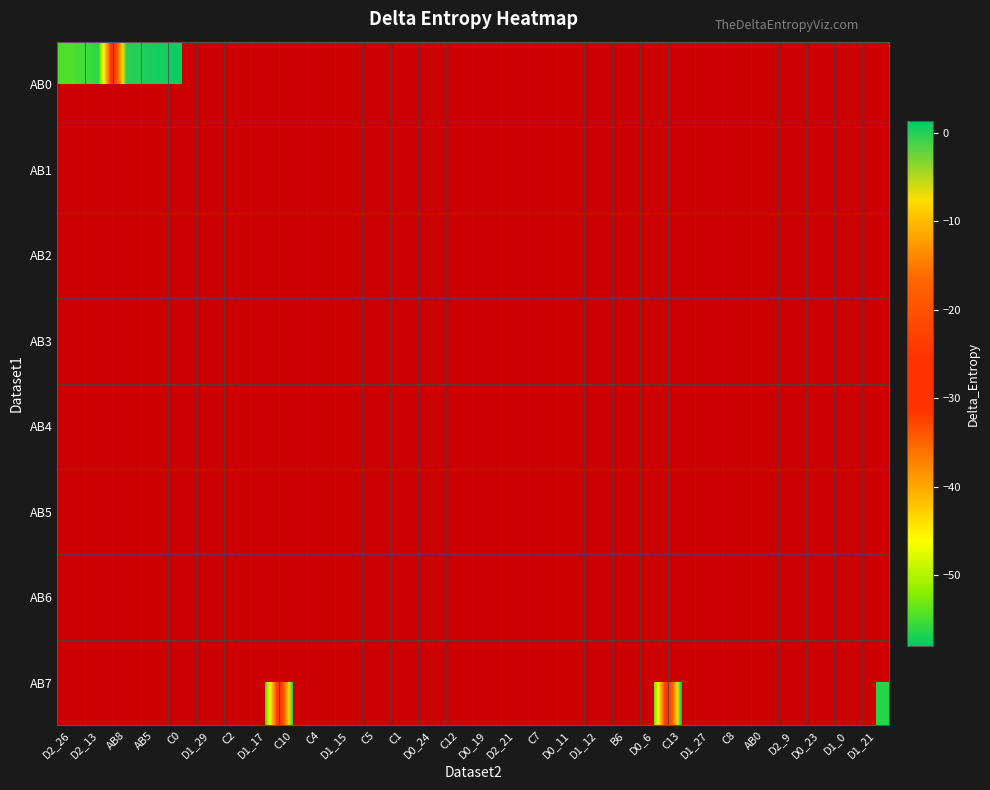

Which series has the widest spread of values?

AB0